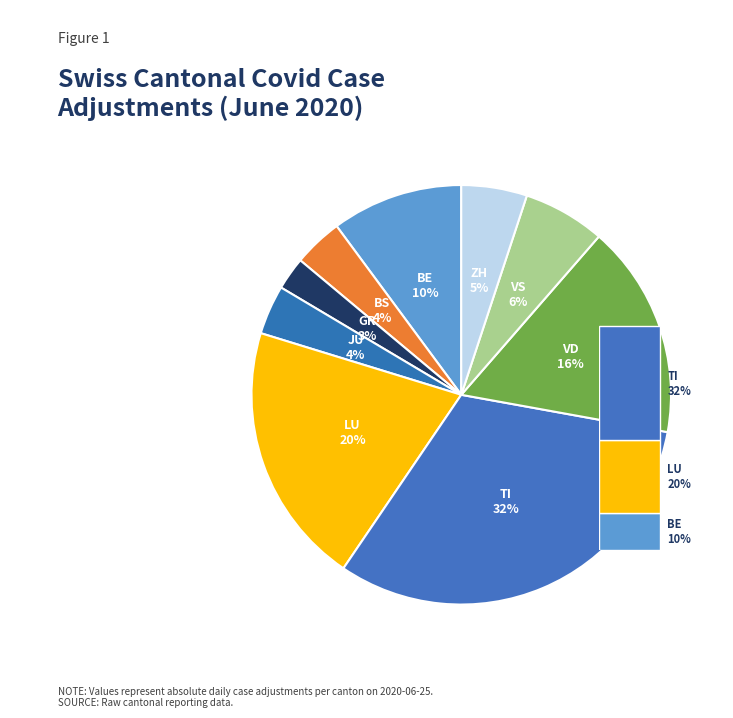

Count the number of slices in the pie.

9